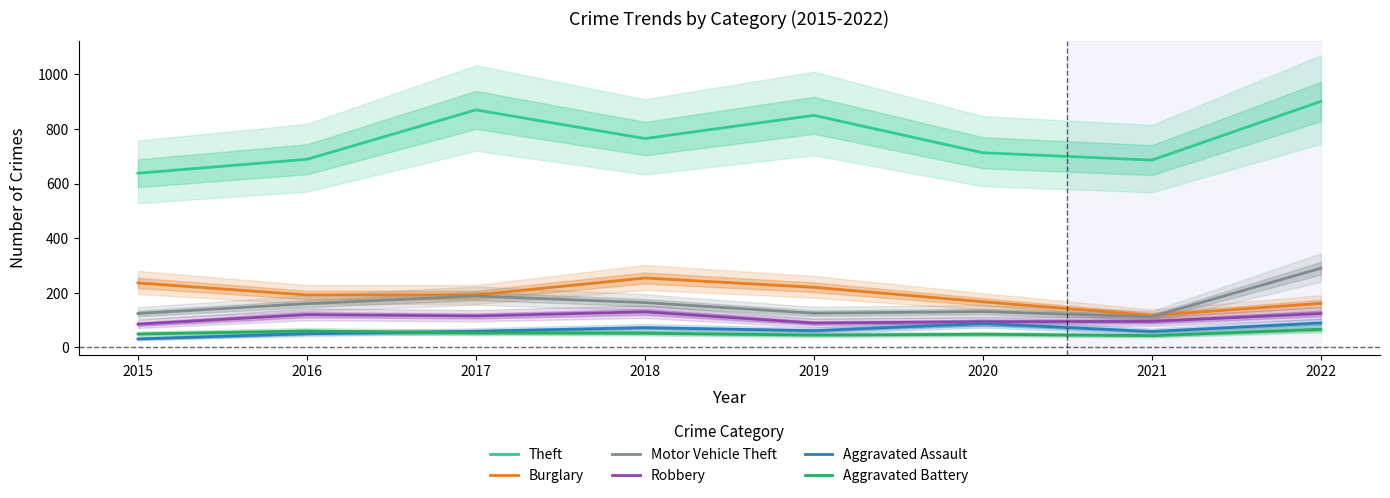

At which category does Motor Vehicle Theft reach its first local peak?

2017